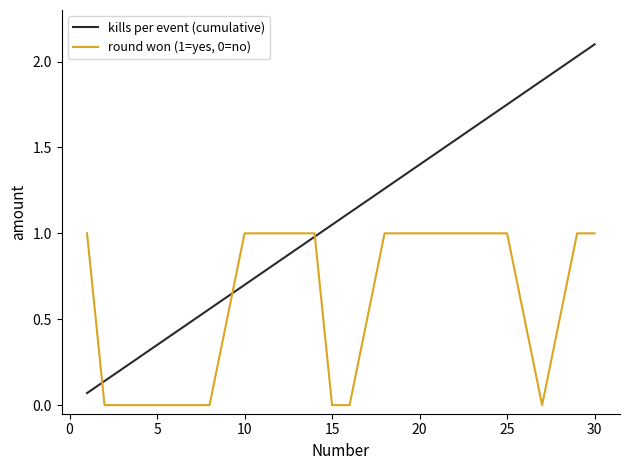

What is the greatest value displayed?

2.1